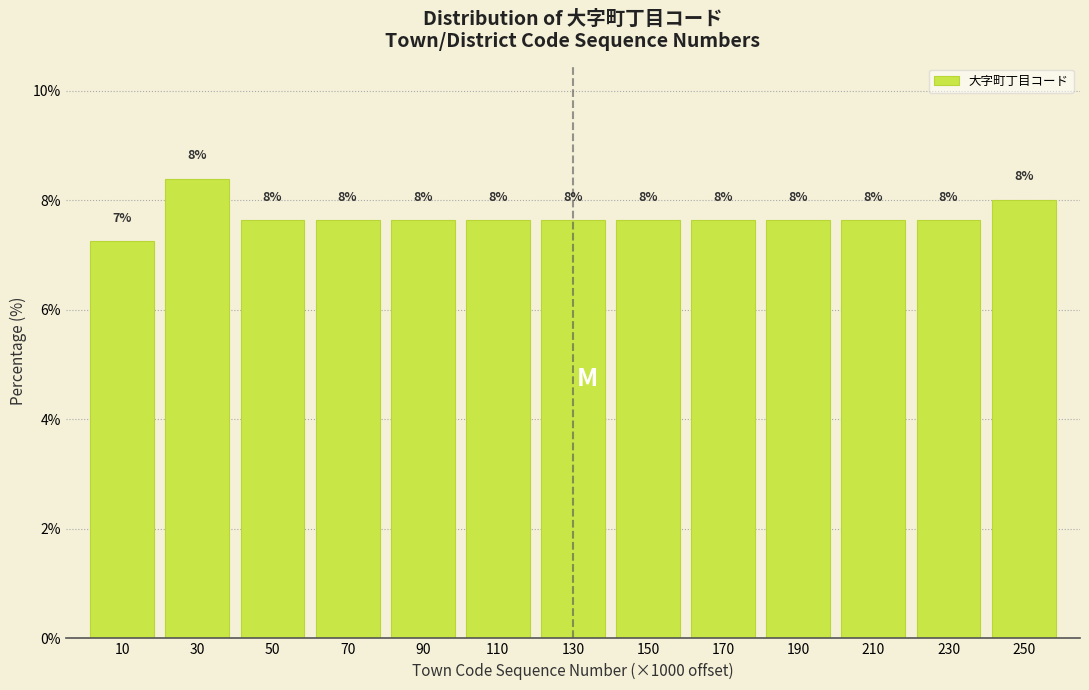

Over which range of the x-axis is the bar tallest?

20 to 40